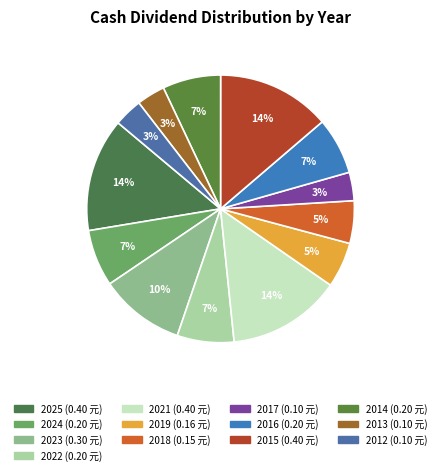

How many segments does this pie chart have?

13